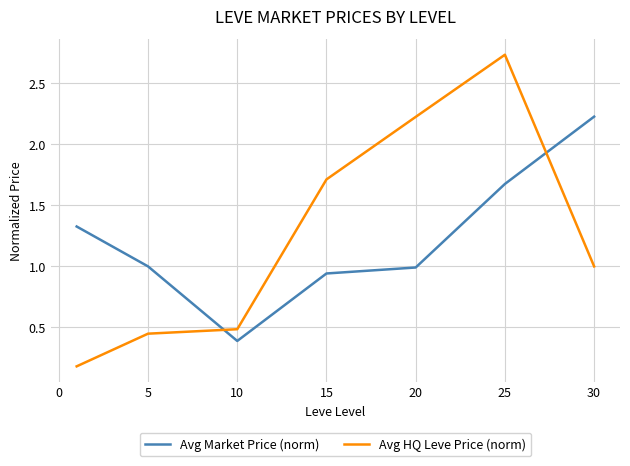

List the series in order of their overall mean, highest first.

Avg HQ Leve Price (norm), Avg Market Price (norm)